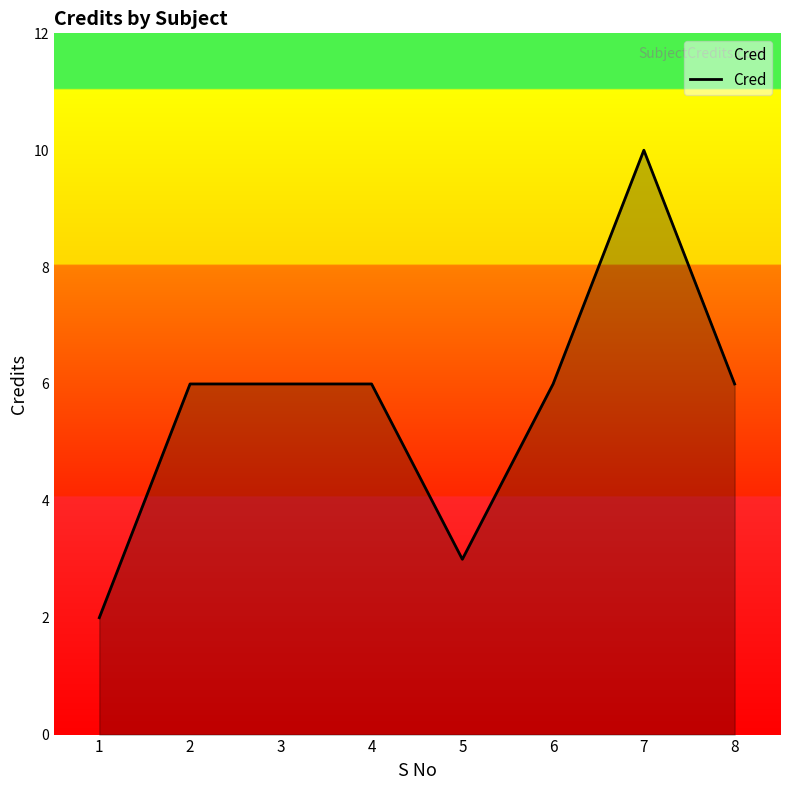

True or false: there are more than 0 points higher than both neighbors.

True